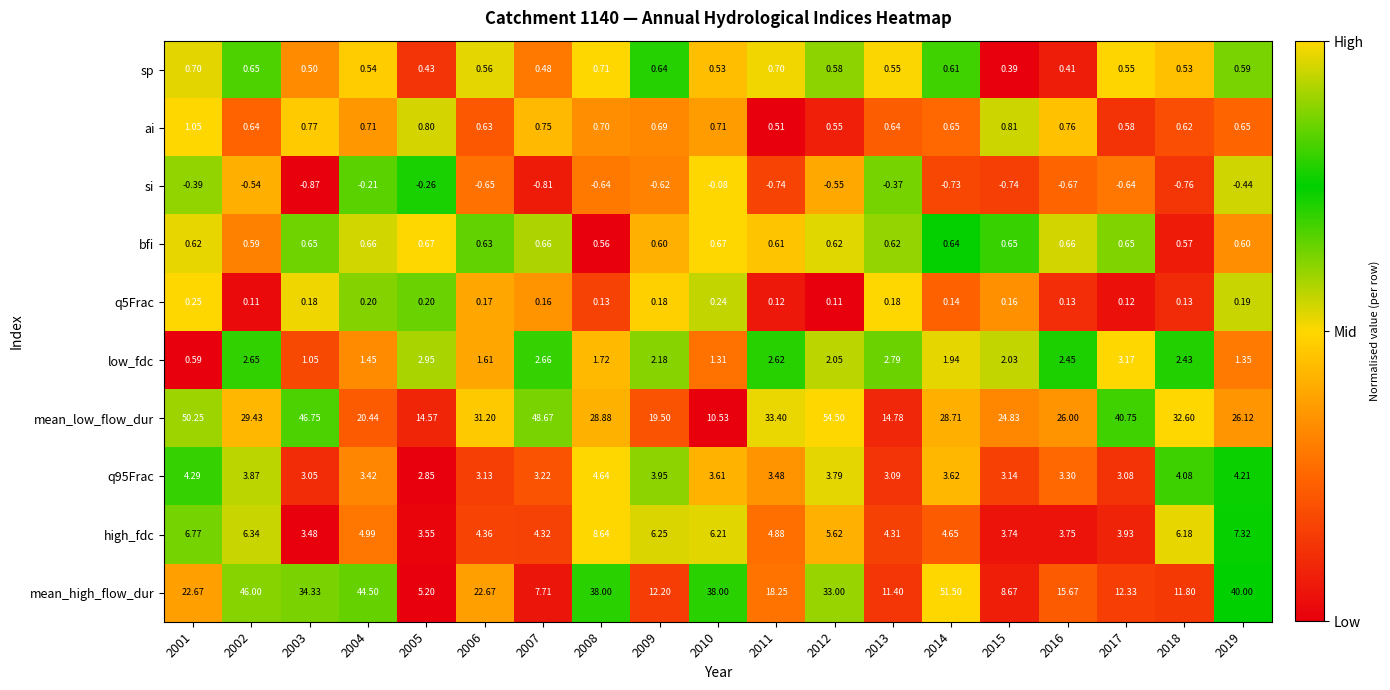

Which series has the widest spread of values?

mean_high_flow_dur